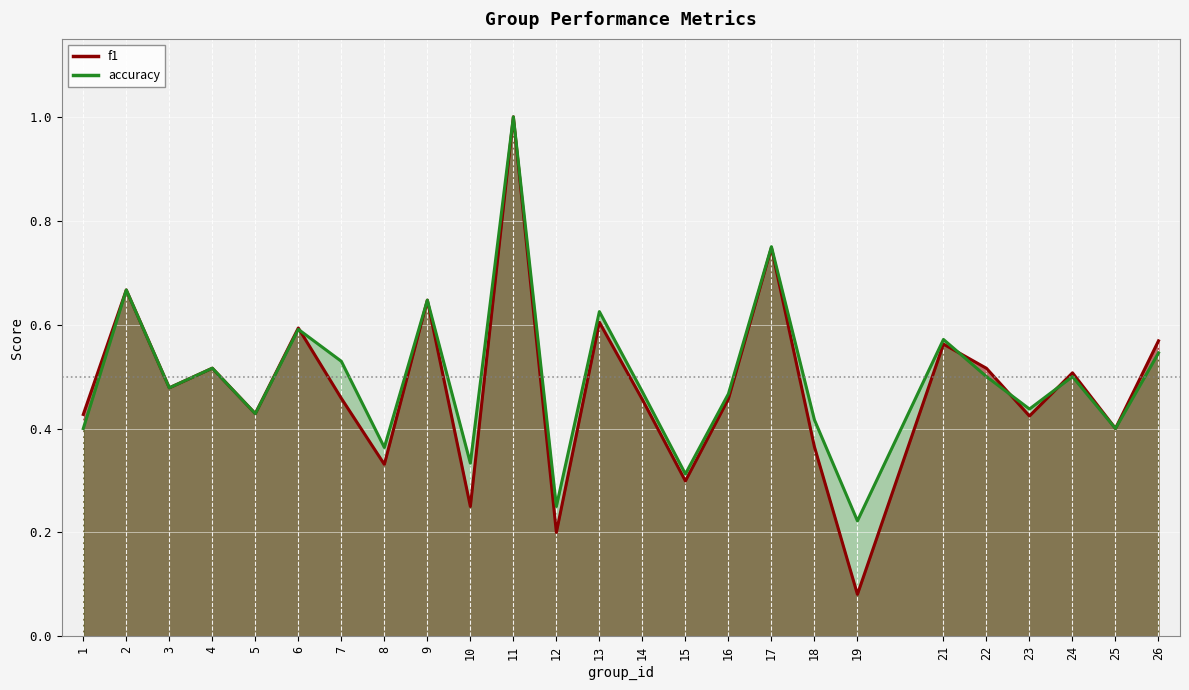

Which series has the largest total across all categories?

accuracy